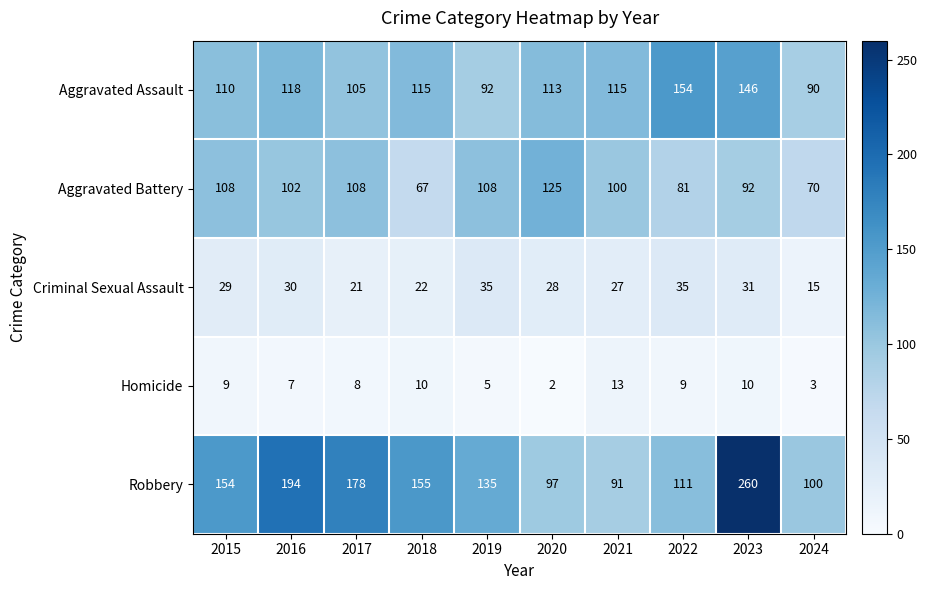

Which category has the lowest value across all series?

2020